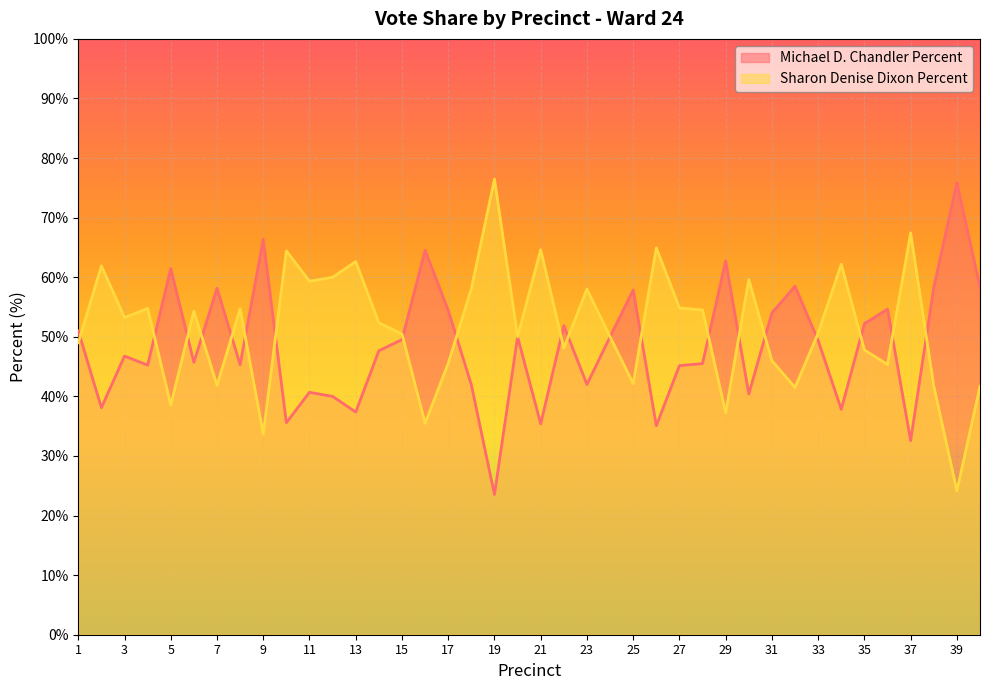

What is the average value of the Michael D. Chandler Percent series?

48.5